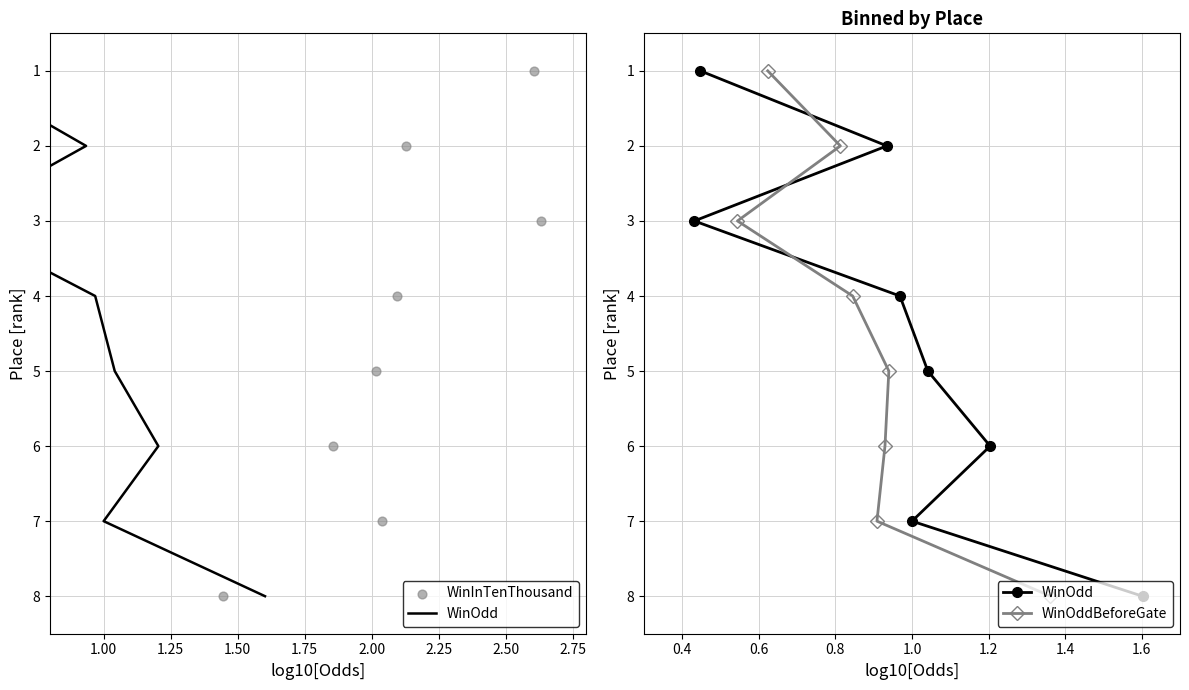

Is the value of WinInTenThousand at 1.25 greater than the value of WinOddBeforeGate at 1.75?

No